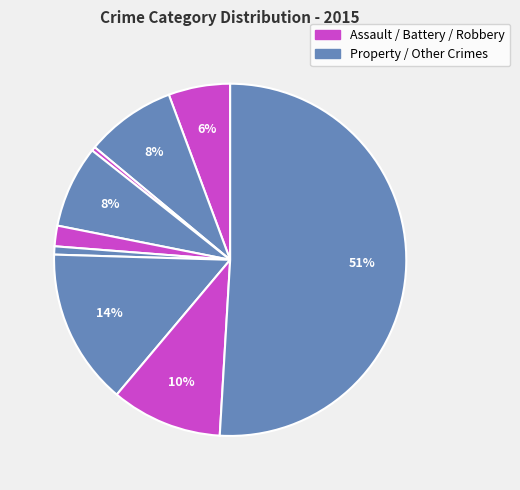

How many slices are in this pie chart?

9